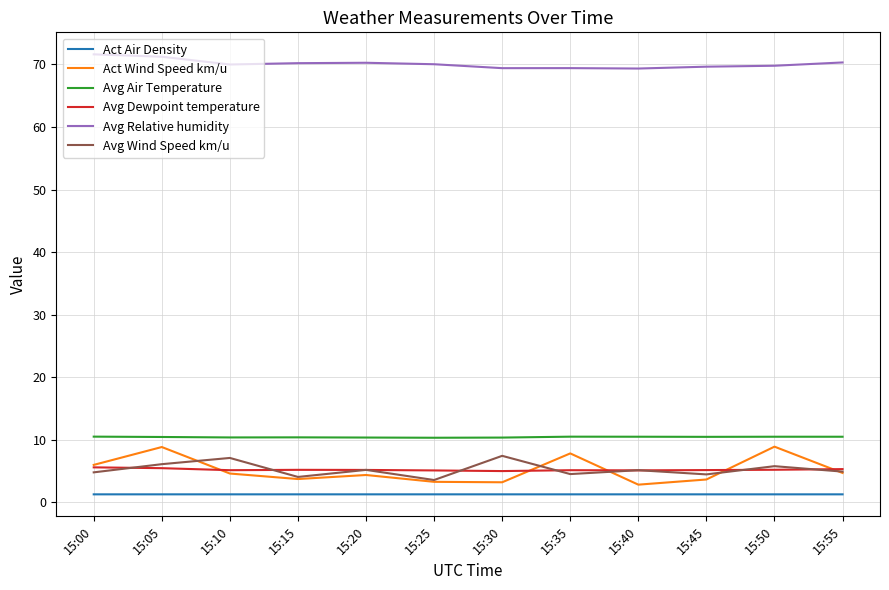

True or false: Avg Air Temperature and Avg Relative humidity intersect in this chart.

False